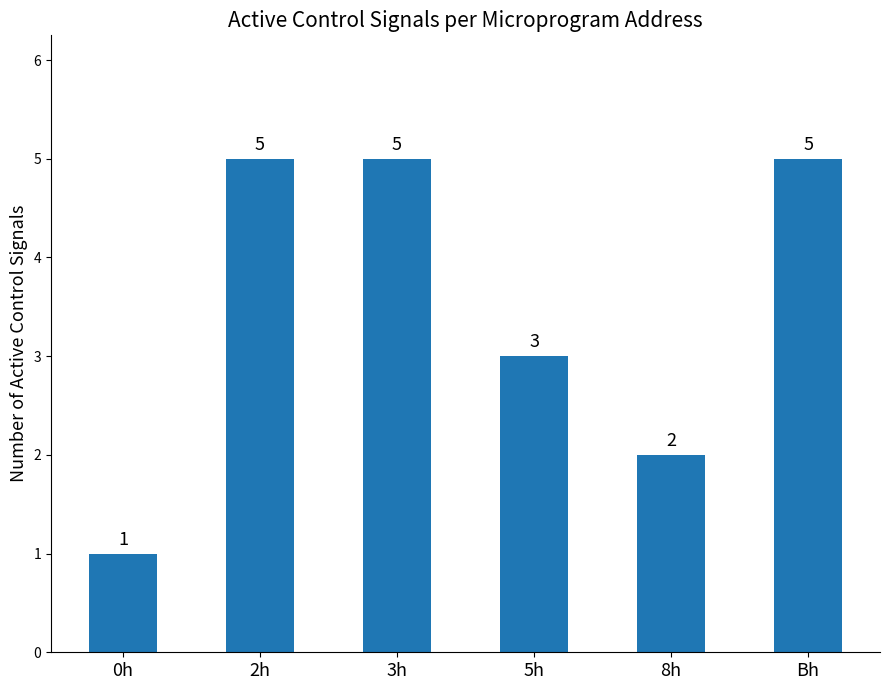

What is the value of the 4th bar from the left?

3